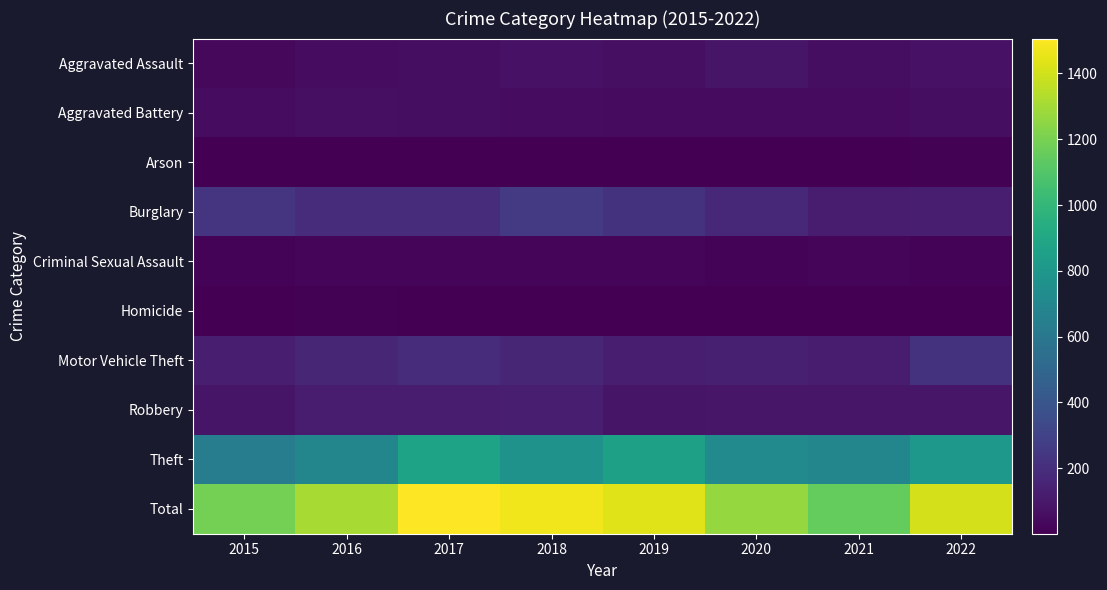

Reading left to right, what are all the values shown in this chart?

Aggravated Assault: 2015=31	2016=50	2017=59	2018=72	2019=61	2020=88	2021=58	2022=76
Aggravated Battery: 2015=50	2016=60	2017=54	2018=52	2019=45	2020=48	2021=43	2022=58
Arson: 2015=3	2016=3	2017=1	2018=6	2019=5	2020=4	2021=6	2022=7
Burglary: 2015=236	2016=194	2017=192	2018=257	2019=221	2020=167	2021=117	2022=127
Criminal Sexual Assault: 2015=13	2016=19	2017=19	2018=19	2019=29	2020=13	2021=24	2022=18
Homicide: 2015=4	2016=8	2017=2	2018=5	2019=3	2020=6	2021=2	2022=6
Motor Vehicle Theft: 2015=125	2016=163	2017=191	2018=164	2019=125	2020=134	2021=113	2022=224
Robbery: 2015=87	2016=123	2017=115	2018=130	2019=89	2020=94	2021=95	2022=90
Theft: 2015=641	2016=689	2017=873	2018=767	2019=855	2020=714	2021=691	2022=803
Total: 2015=1190	2016=1309	2017=1506	2018=1472	2019=1433	2020=1268	2021=1149	2022=1409